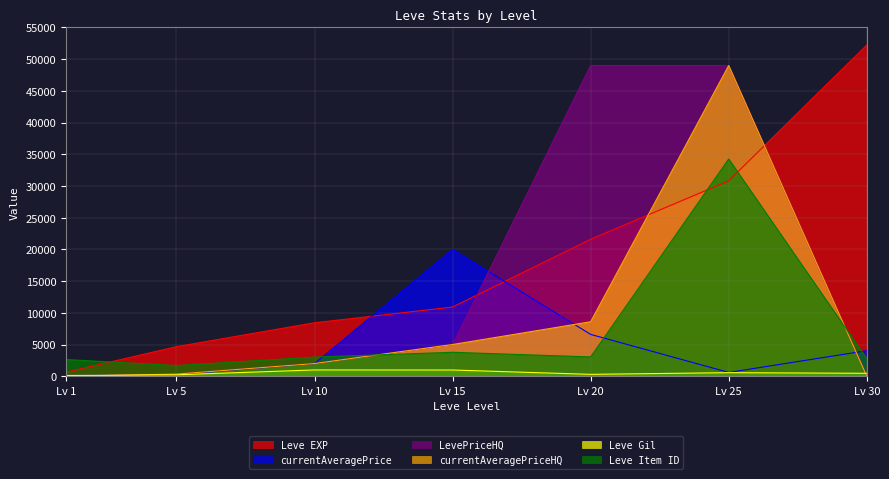

What is the average value of the Leve Item ID series?

7311